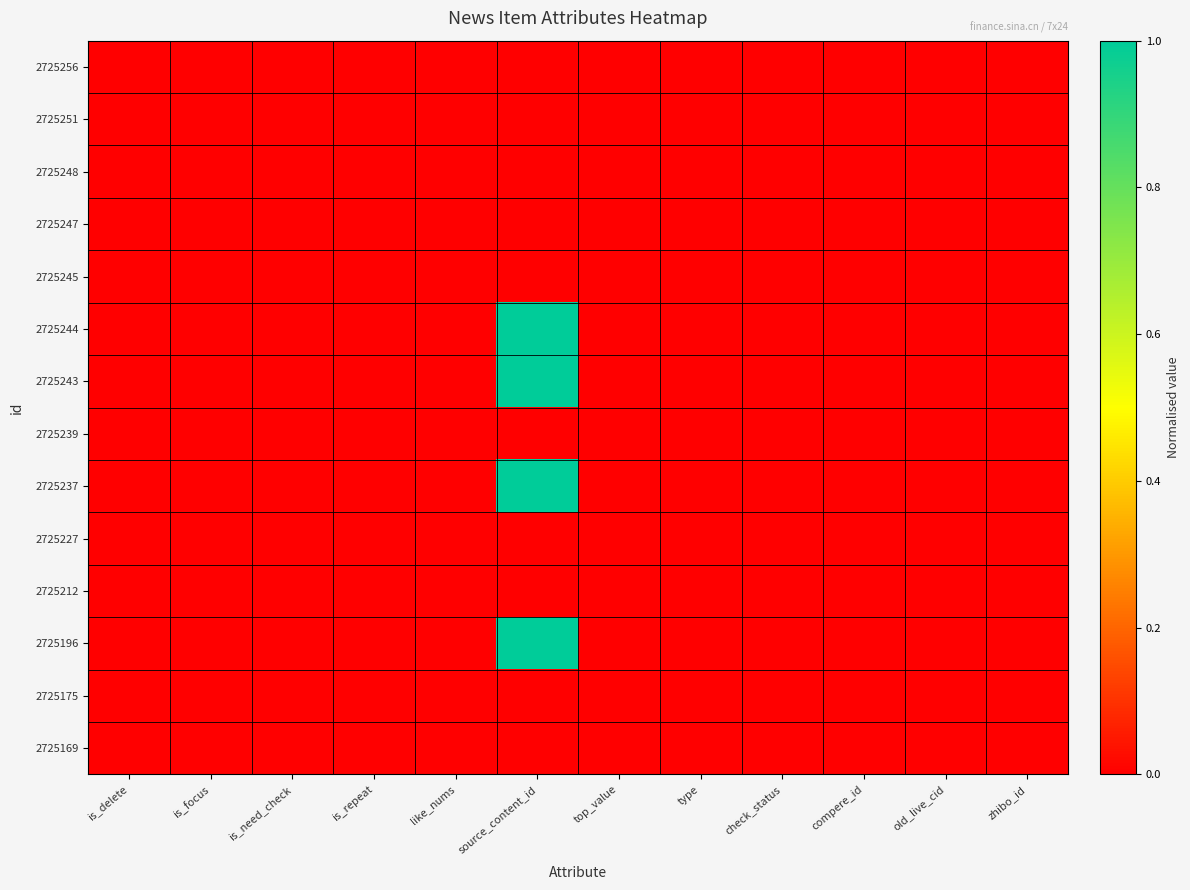

At how many categories does at least one series exceed 0?

1